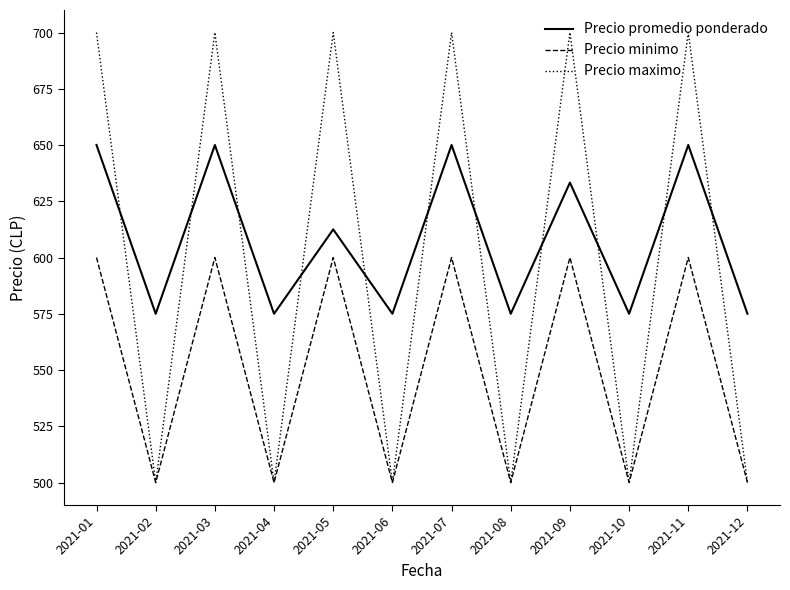

At which category does Precio promedio ponderado reach its first local valley?

2021-02